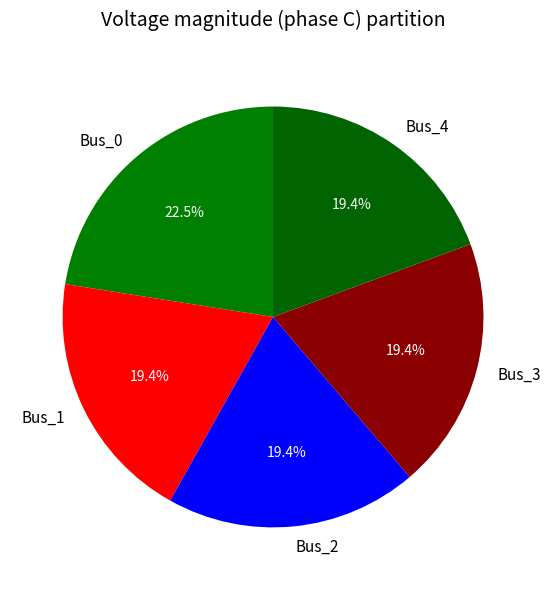

What is the largest slice in the pie chart?

Bus_0